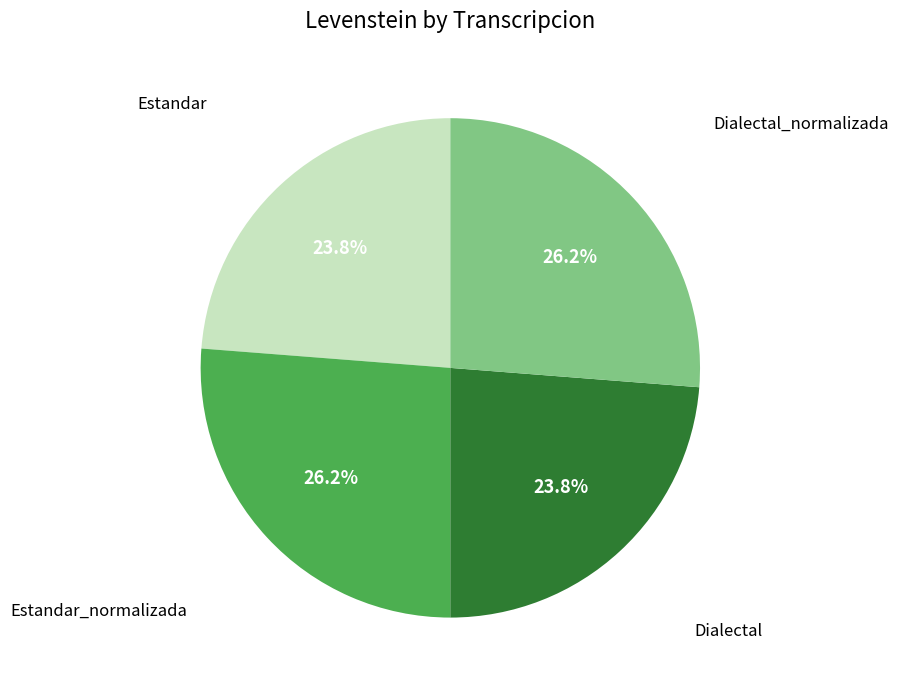

Is there a majority slice in this chart?

No